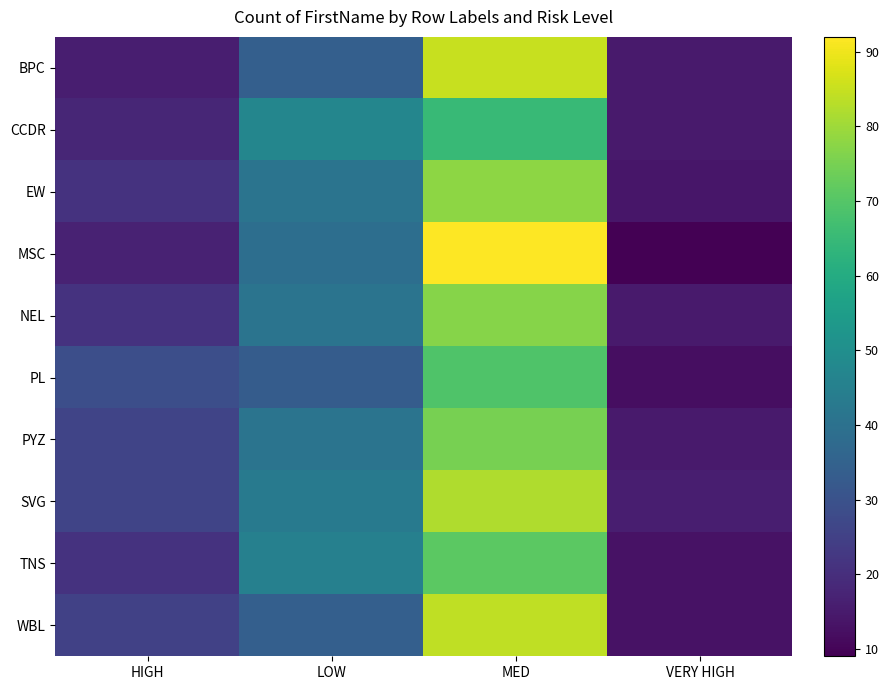

What is the greatest value displayed?

92